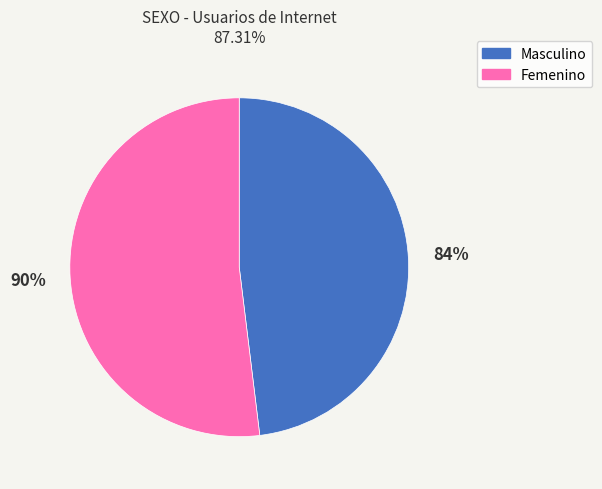

Combined, do Masculino and Femenino account for over 50%?

Yes